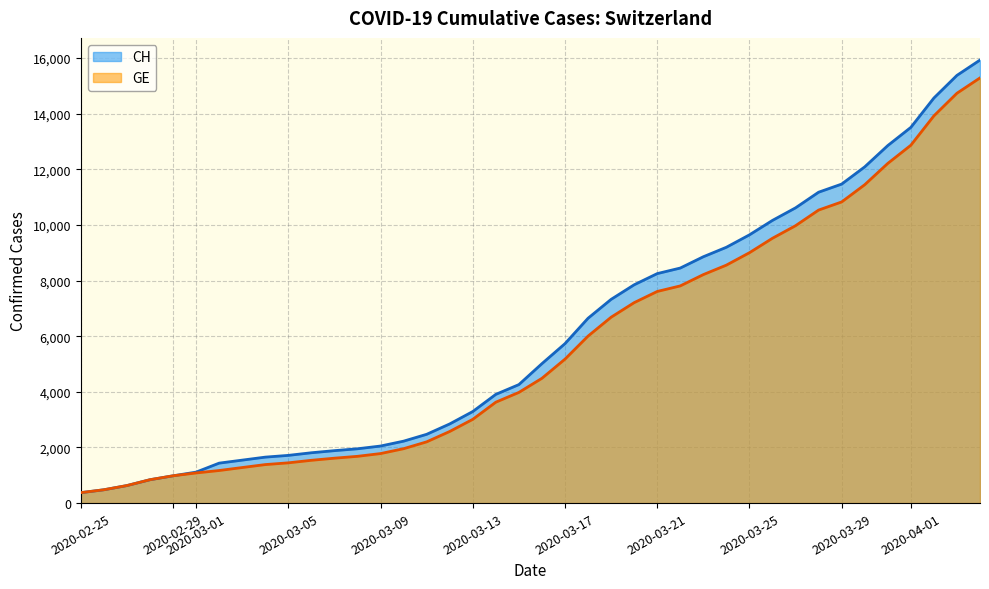

How many categories are shown in the chart?

40